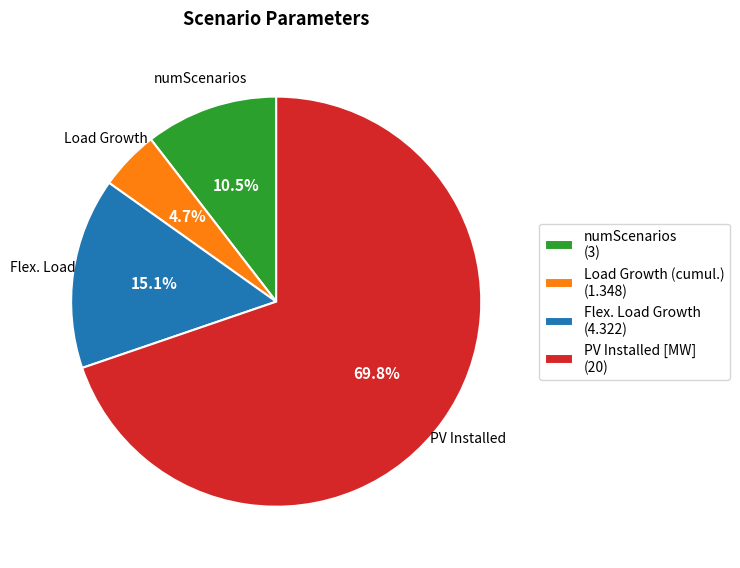

Count the number of slices in the pie.

4